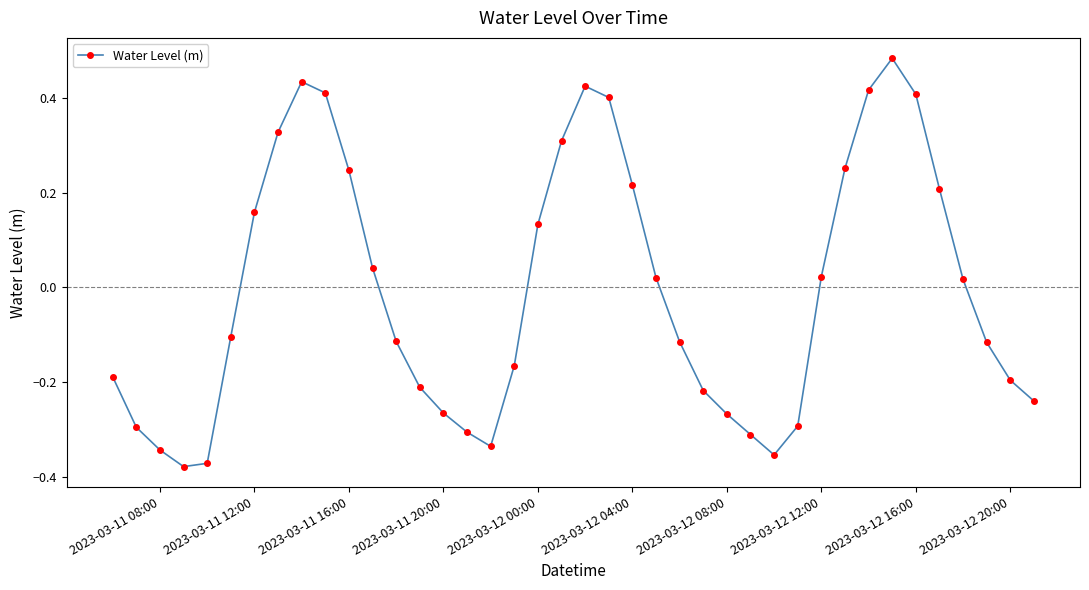

How many points are higher than both their immediate neighbors (excluding endpoints)?

3